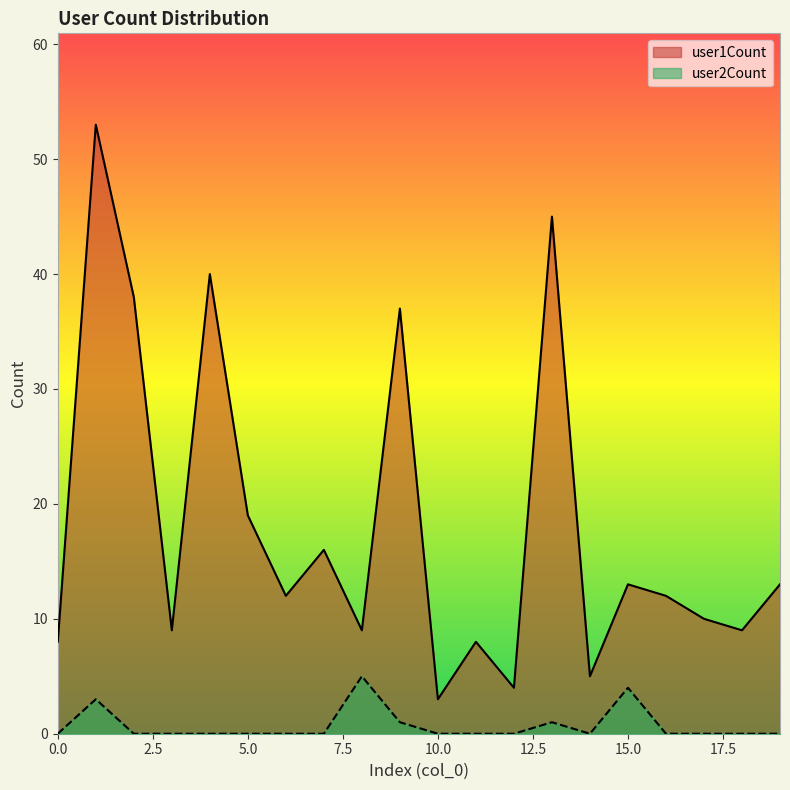

At which category does the chart reach its peak across all series?

1